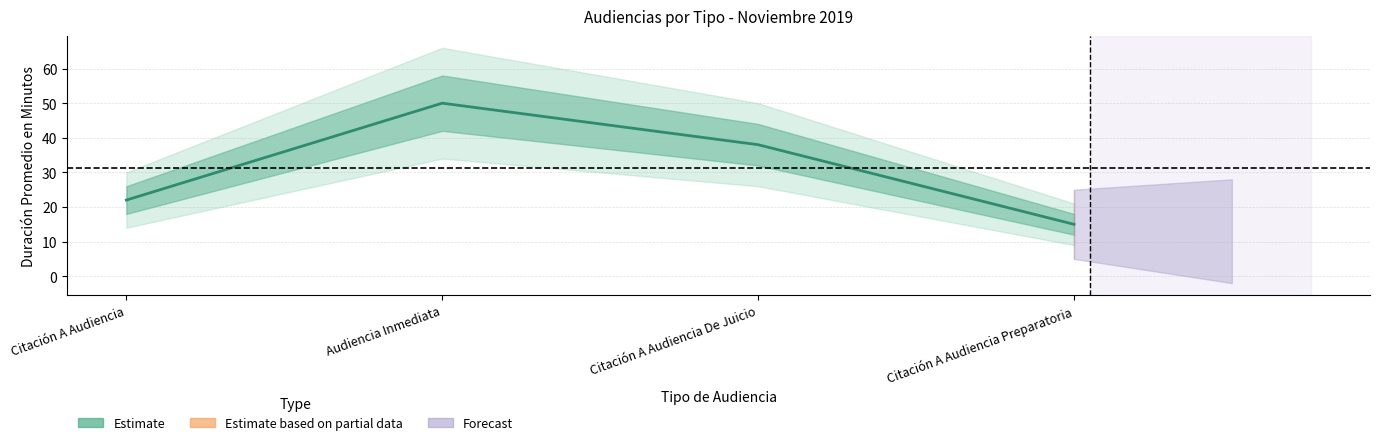

What is the sum of the values at Citación A Audiencia De Juicio and Citación A Audiencia?

60